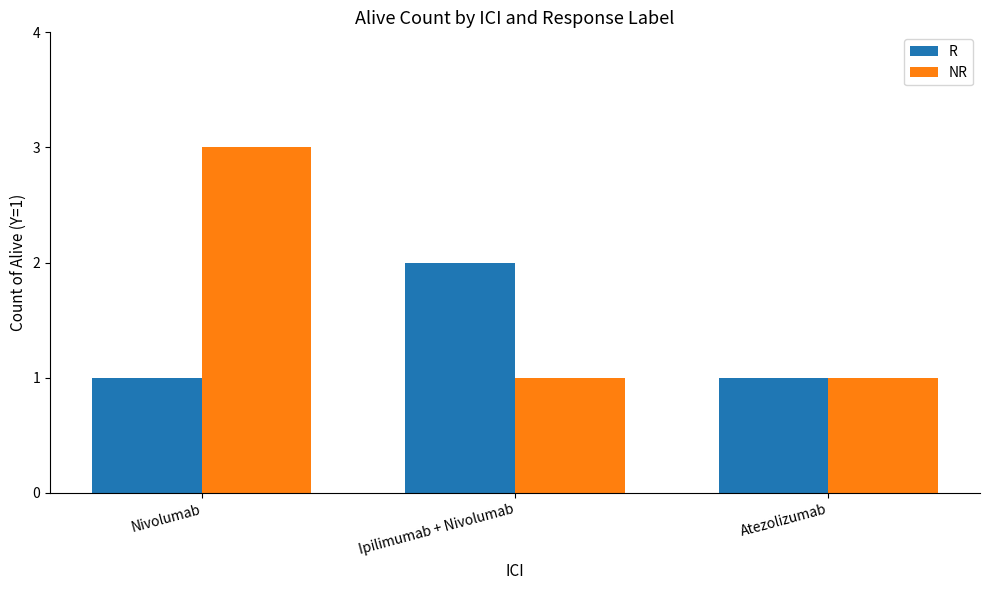

List the series in order of their peak value, lowest first.

R, NR